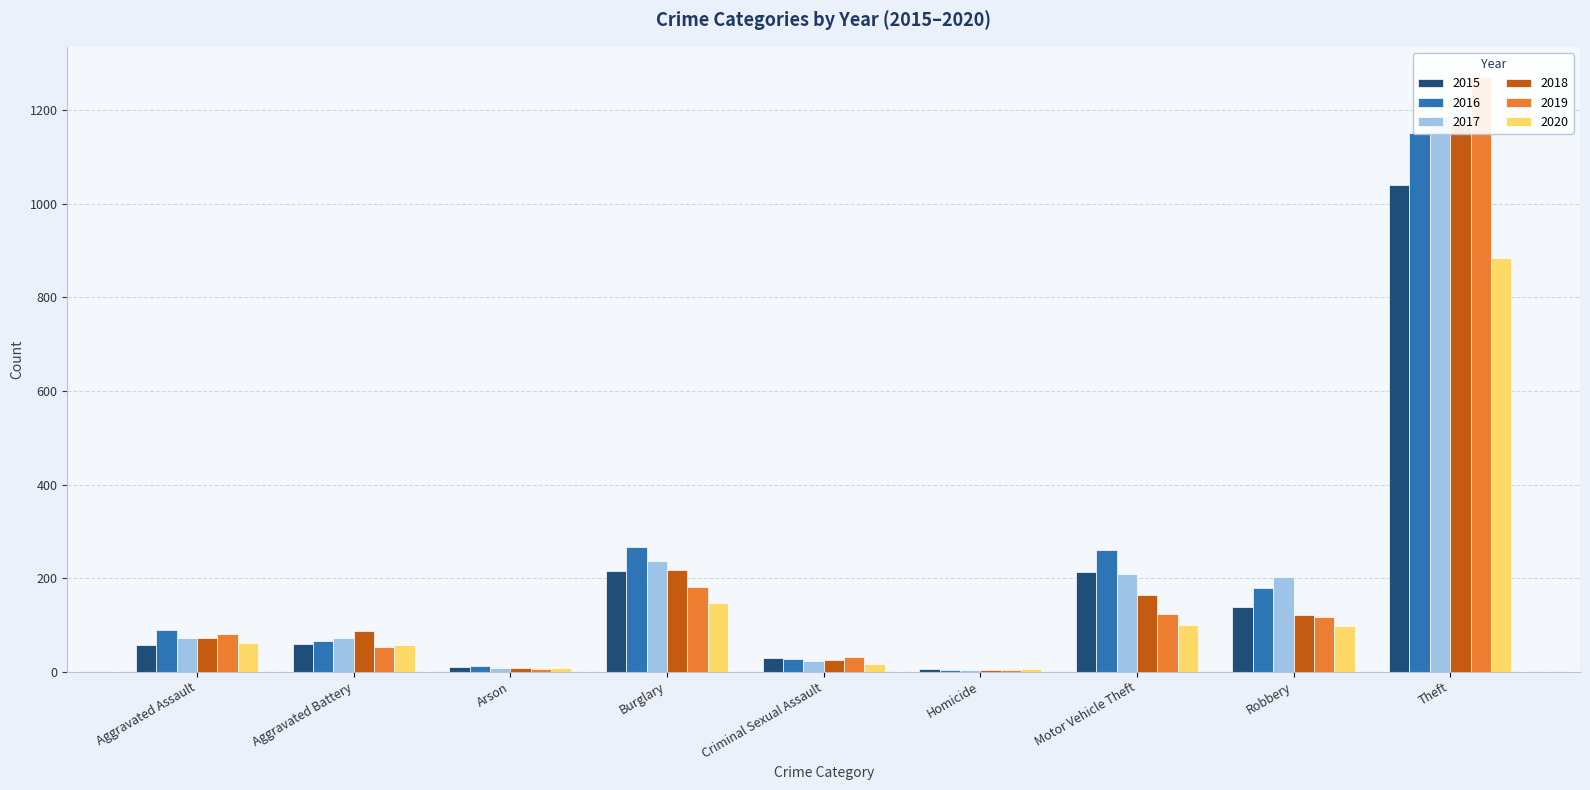

What is the sum of the 2017 values at Theft and Burglary?

1425